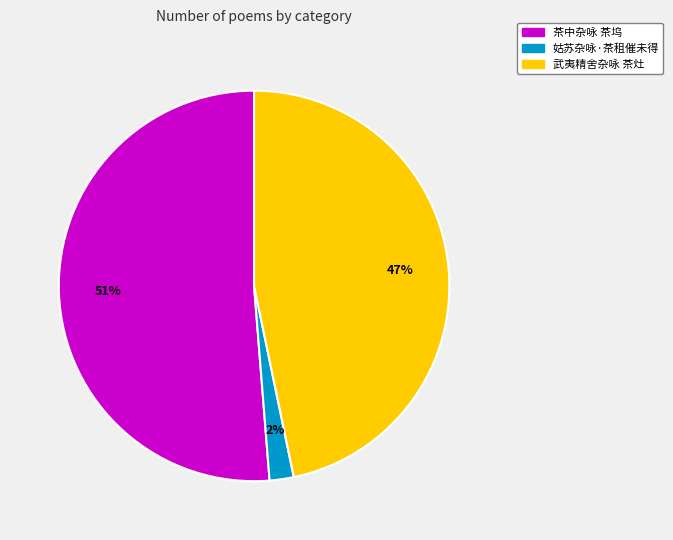

Which slice is the largest?

茶中杂咏 茶坞